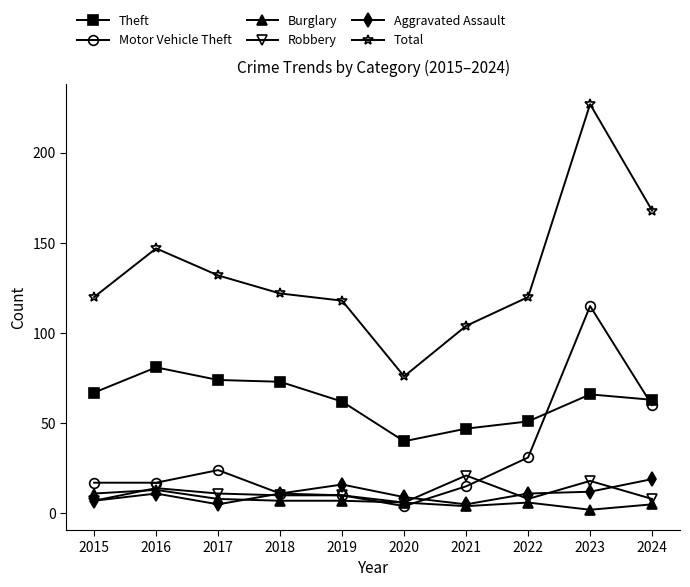

True or false: Motor Vehicle Theft and Burglary cross at least once.

True